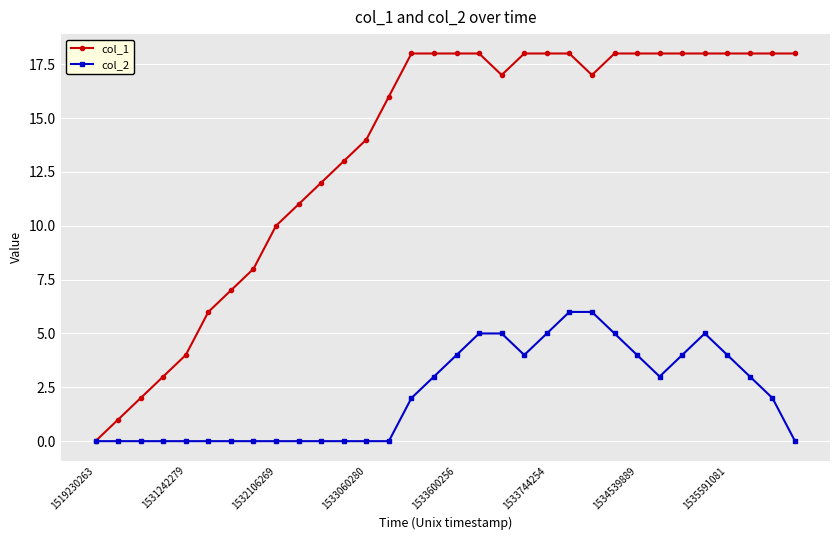

What is the maximum value shown in the chart?

18